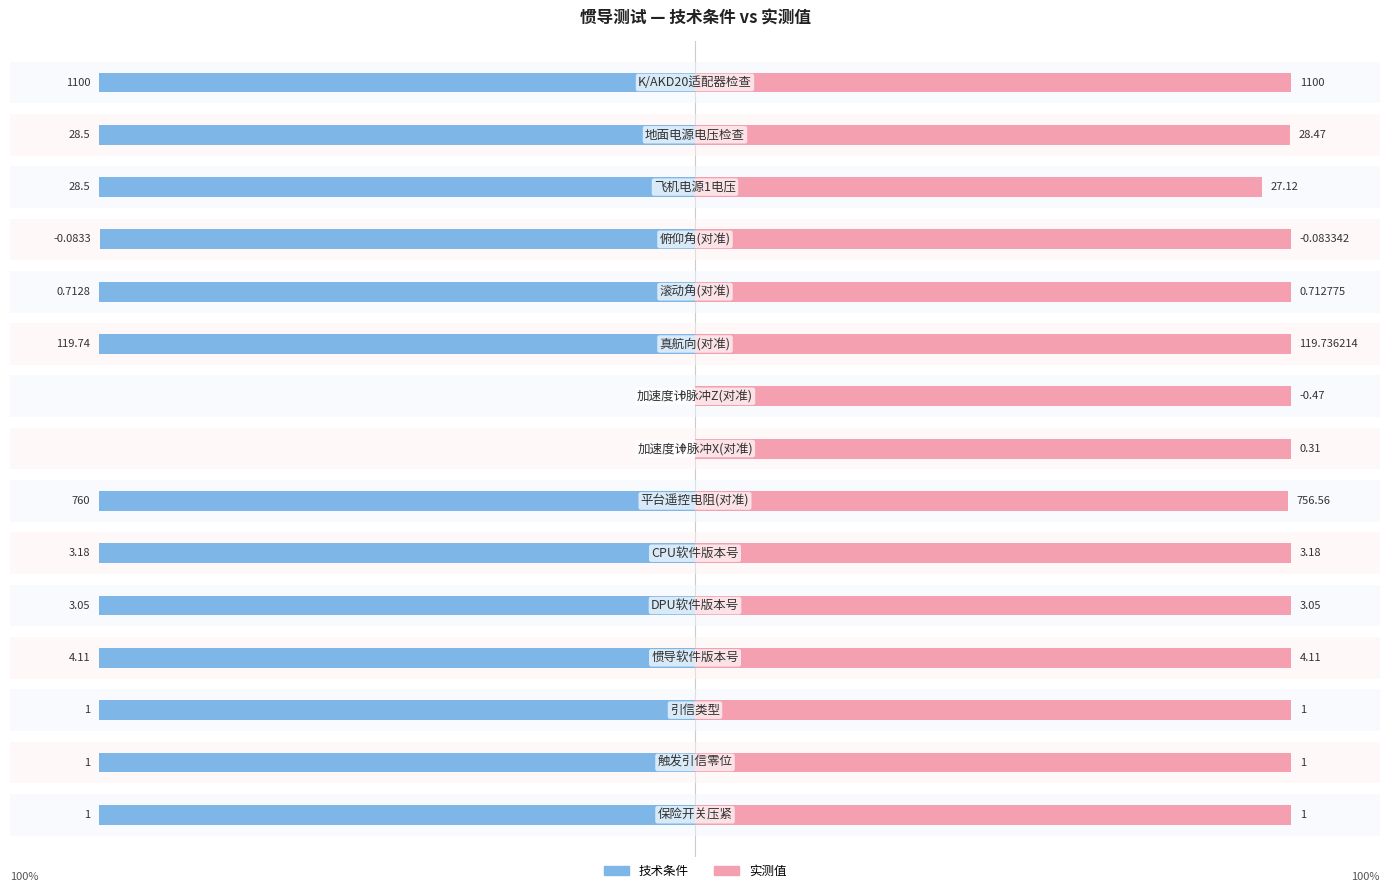

Is the value of 技术条件 at 8 greater than the value of 实测值 at 9?

No